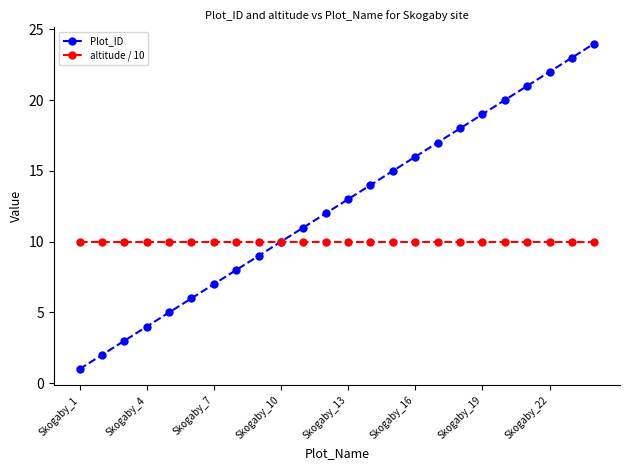

What are all the series names shown in the legend?

Plot_ID, altitude / 10